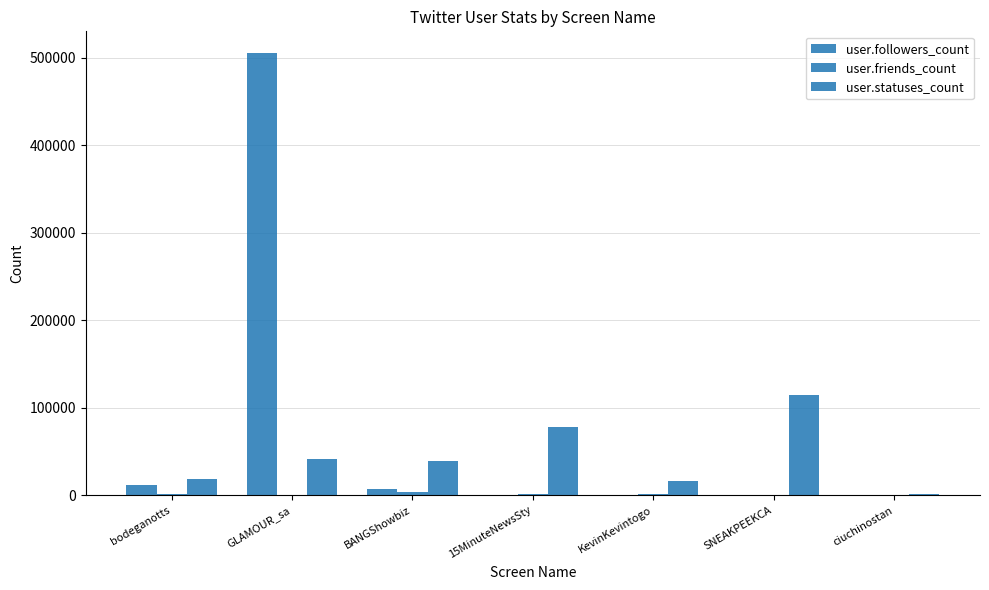

What is the label of the 3rd bar from the left?

BANGShowbiz